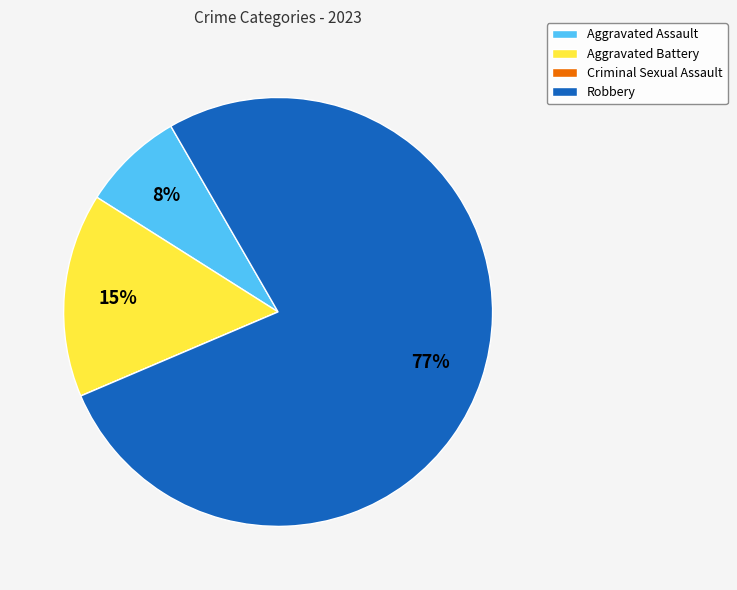

The Aggravated Assault slice represents 19% of the pie. True or false?

False